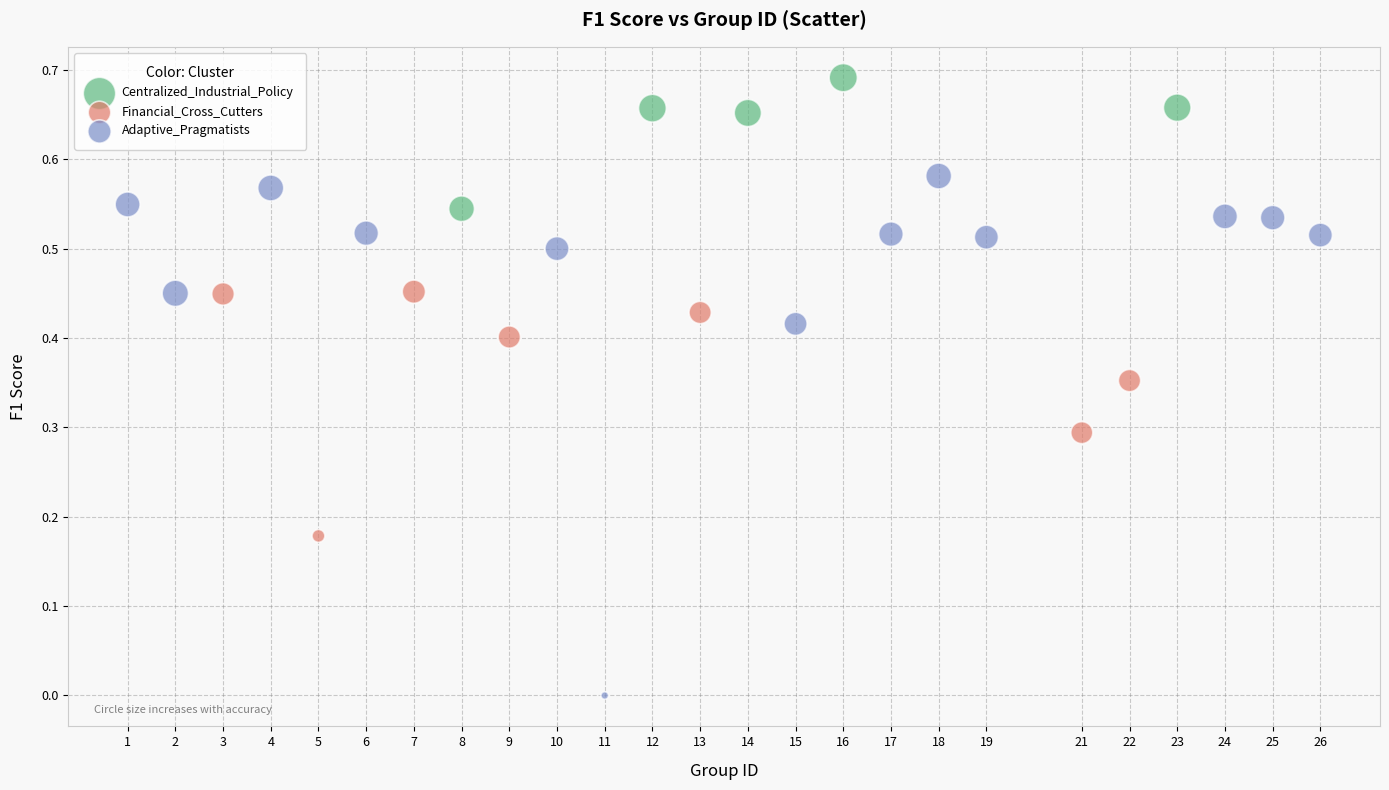

Which series reaches the minimum Y coordinate?

Adaptive_Pragmatists